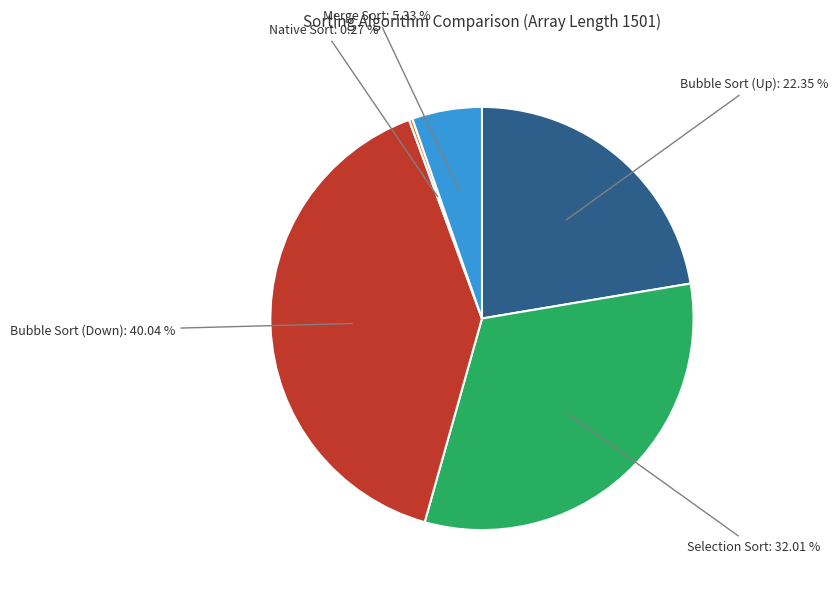

Is there a majority slice in this chart?

No